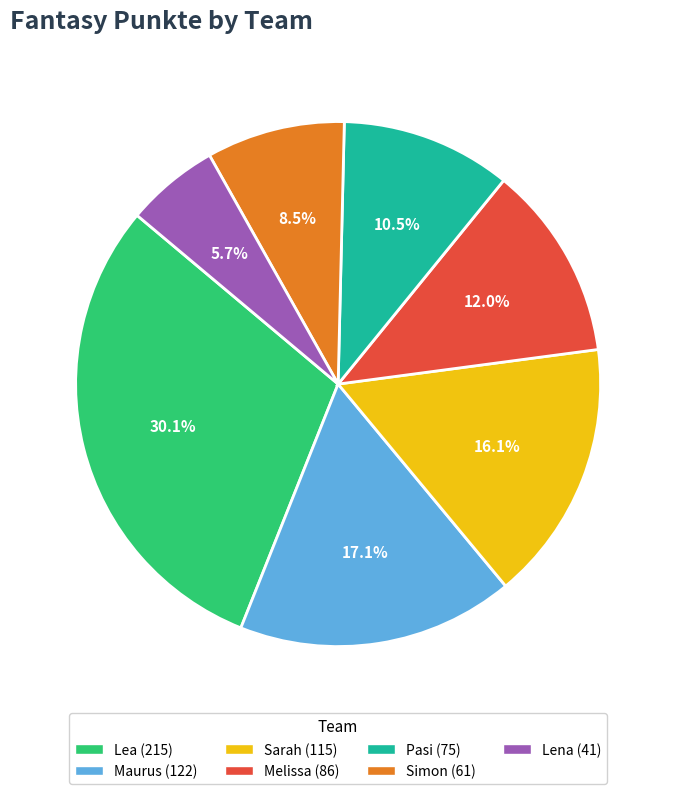

Is there a majority slice in this chart?

No